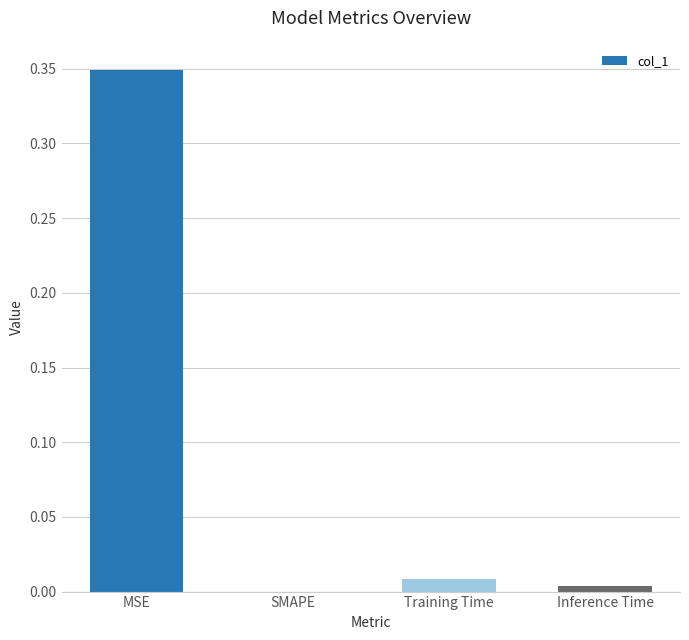

What is the sum of all values?

0.4